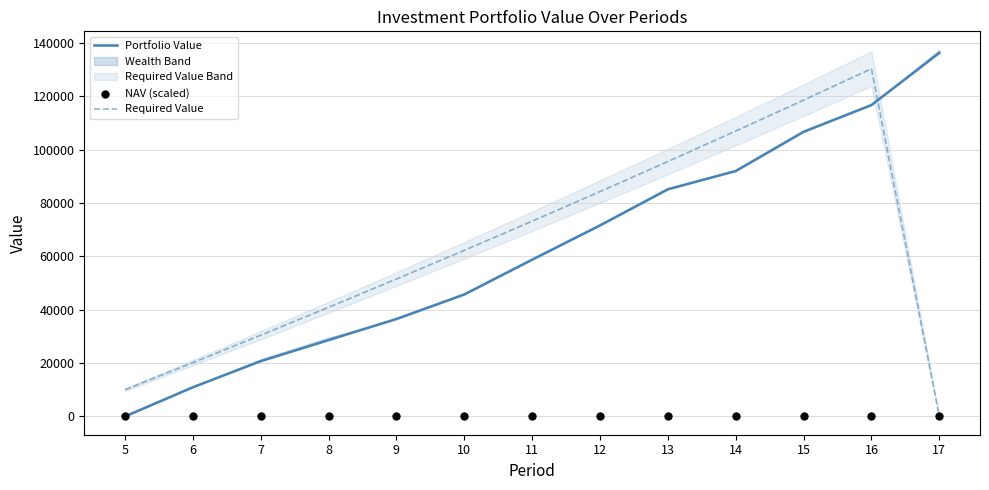

Which series contains the lowest Y value?

Portfolio Value